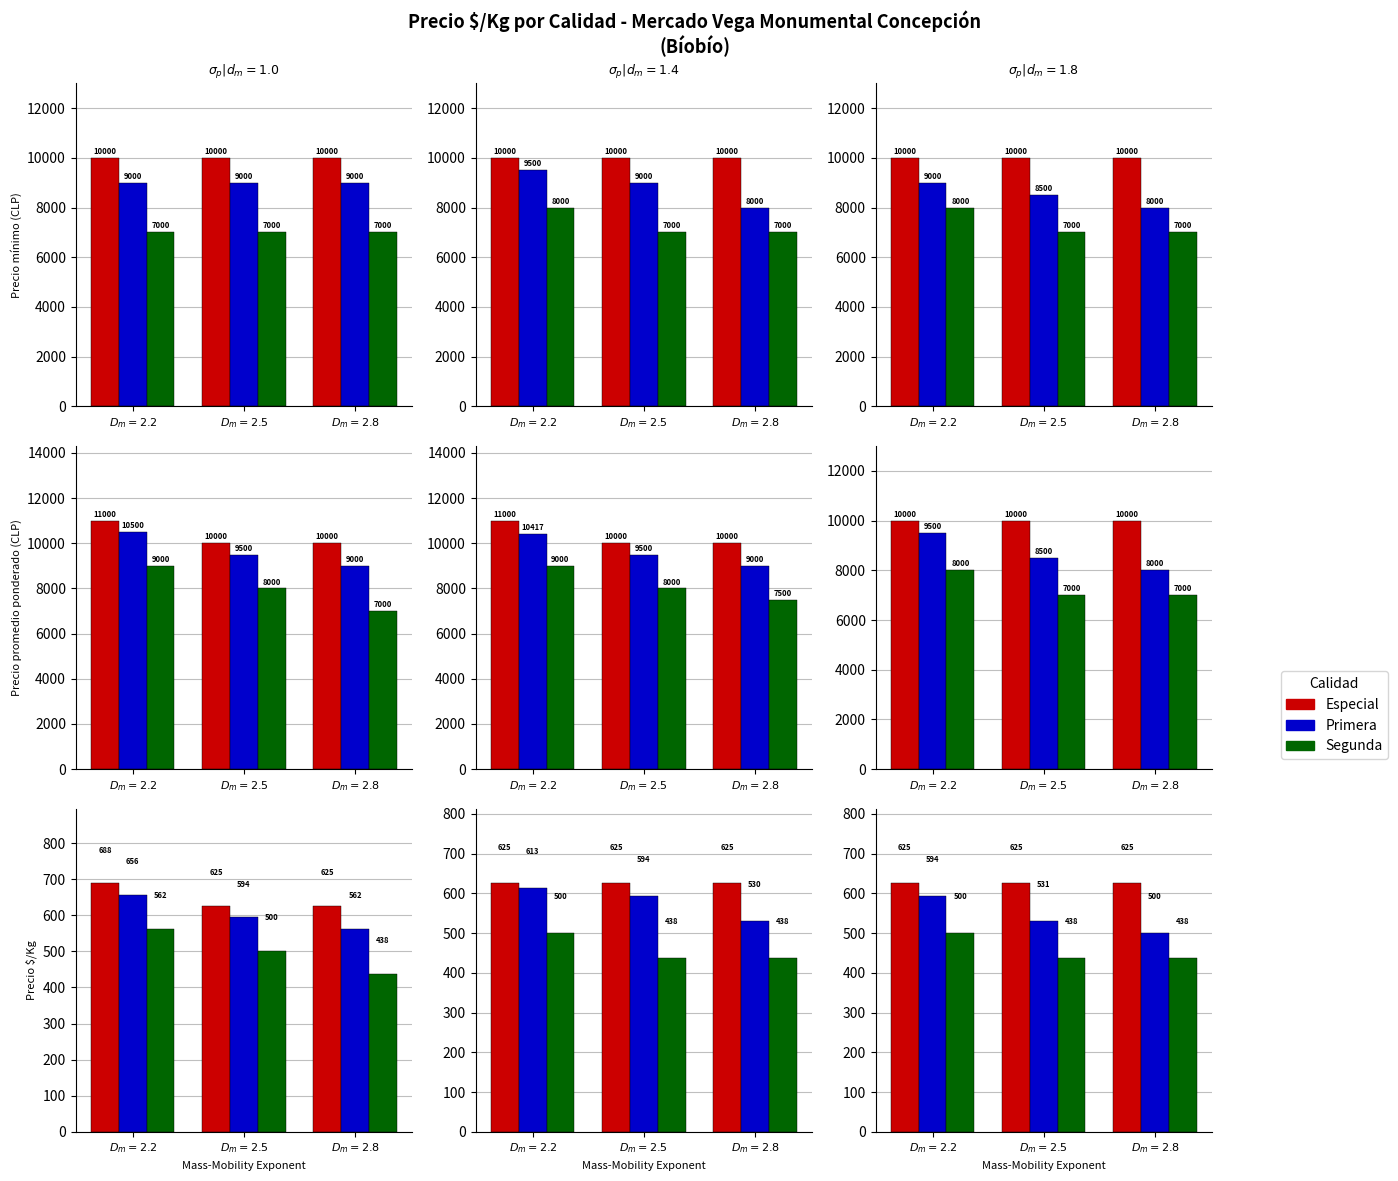

What position from the right is $D_m=2.5$?

2